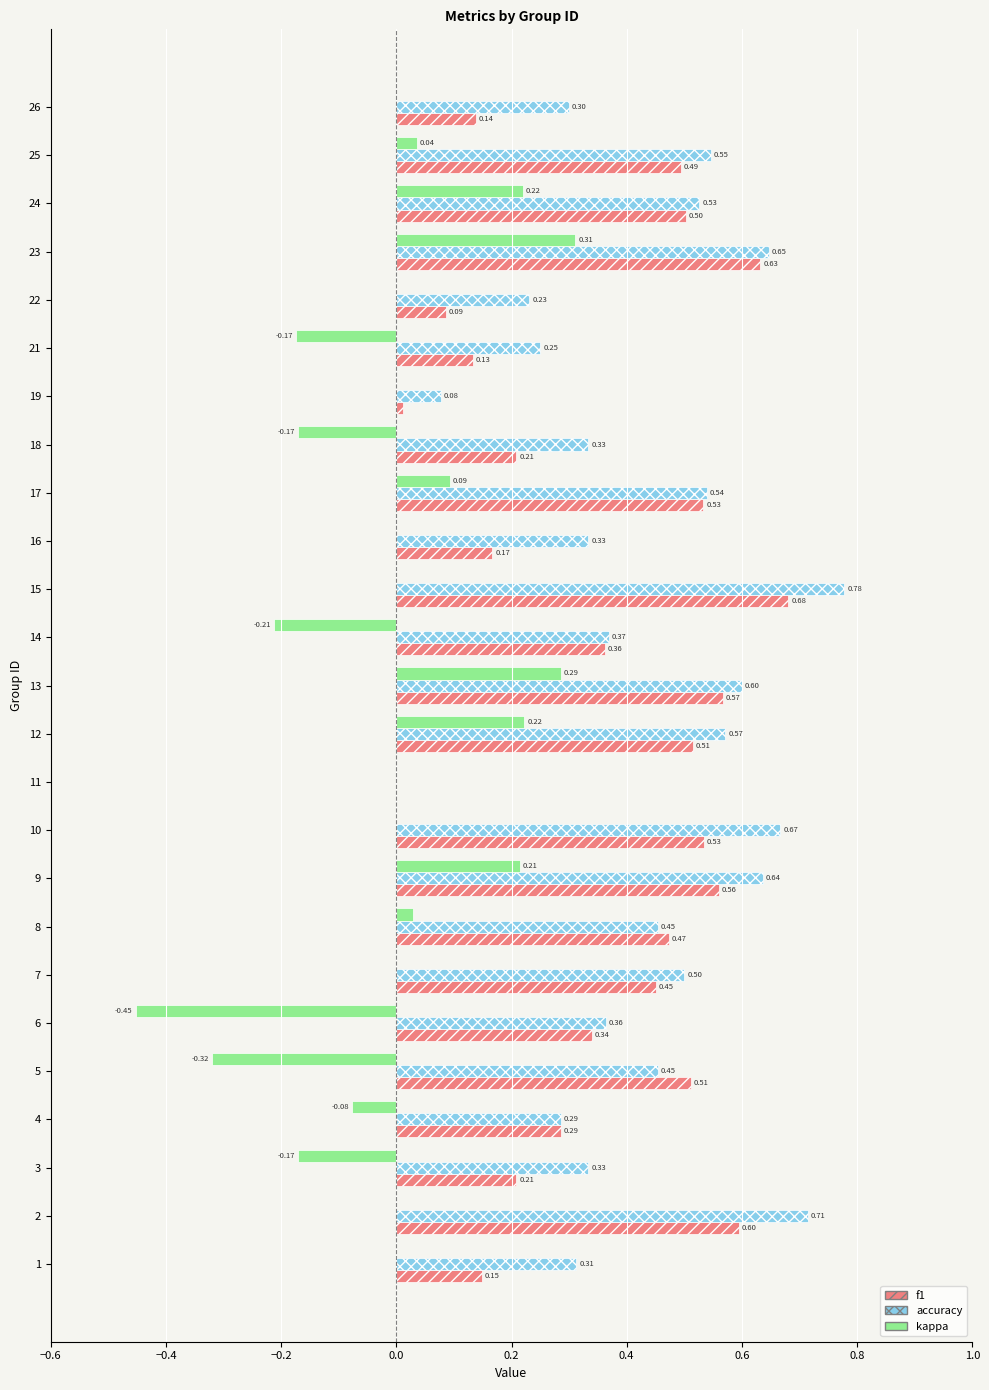

Is the value of accuracy at 24 greater than the value of f1 at 25?

Yes